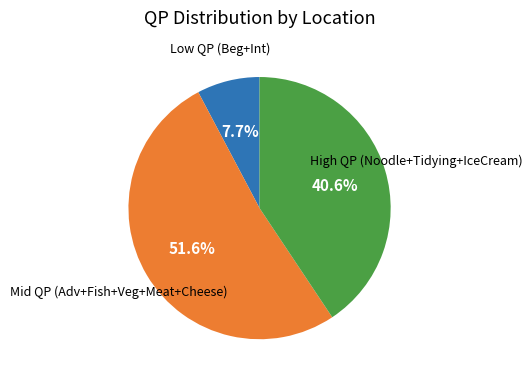

Is there a majority slice in this chart?

Yes